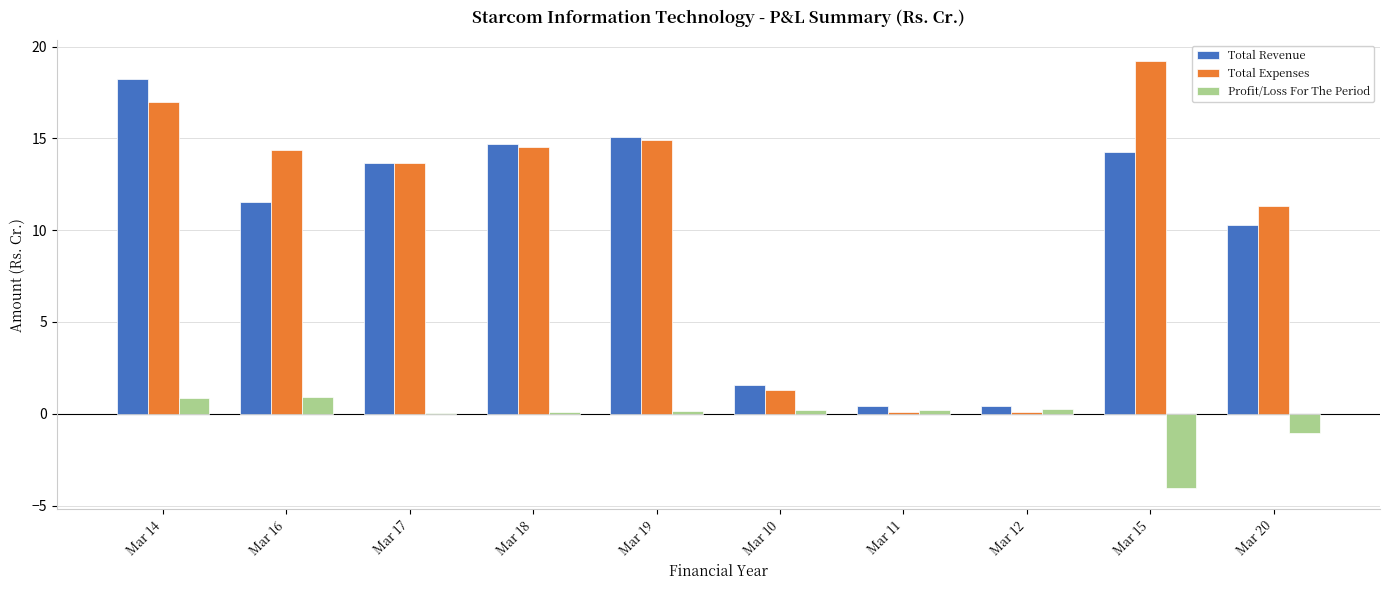

What is the total value across all series at Mar 16?

26.9